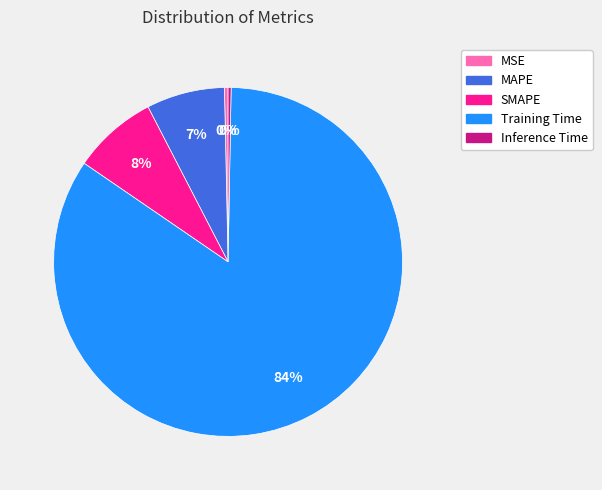

Which slice represents more than half of the pie?

Training Time